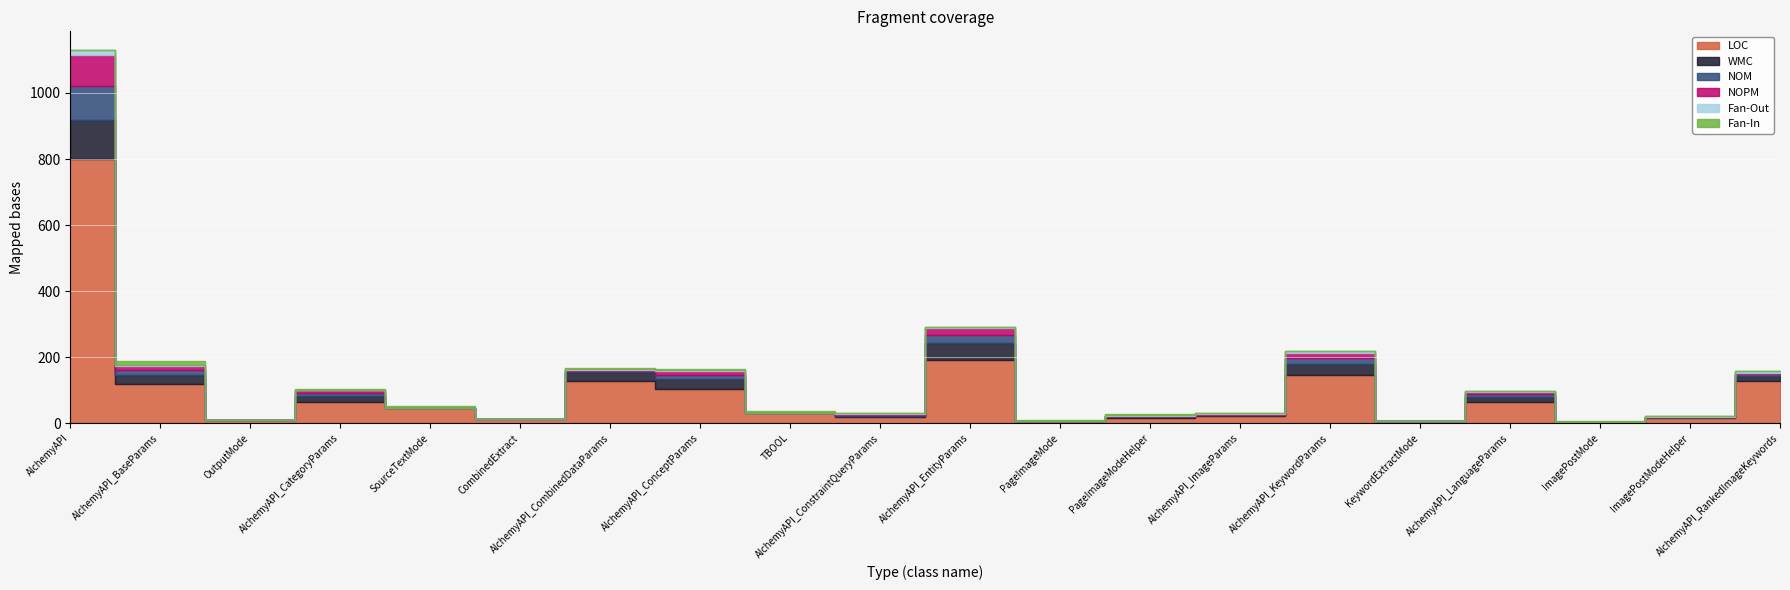

What is the total value across all series at KeywordExtractMode?

7